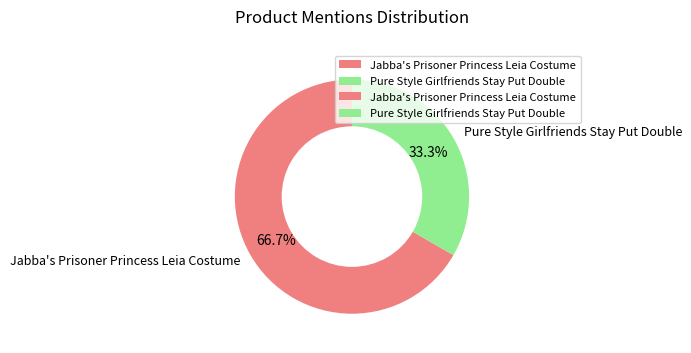

How many slices are in this pie chart?

2